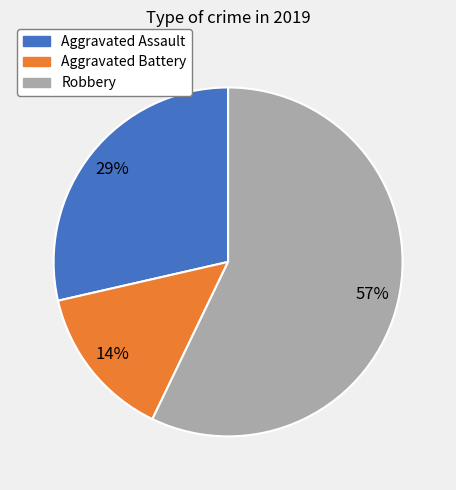

To the nearest percent, what is the difference between the largest and smallest slice percentages?

43%